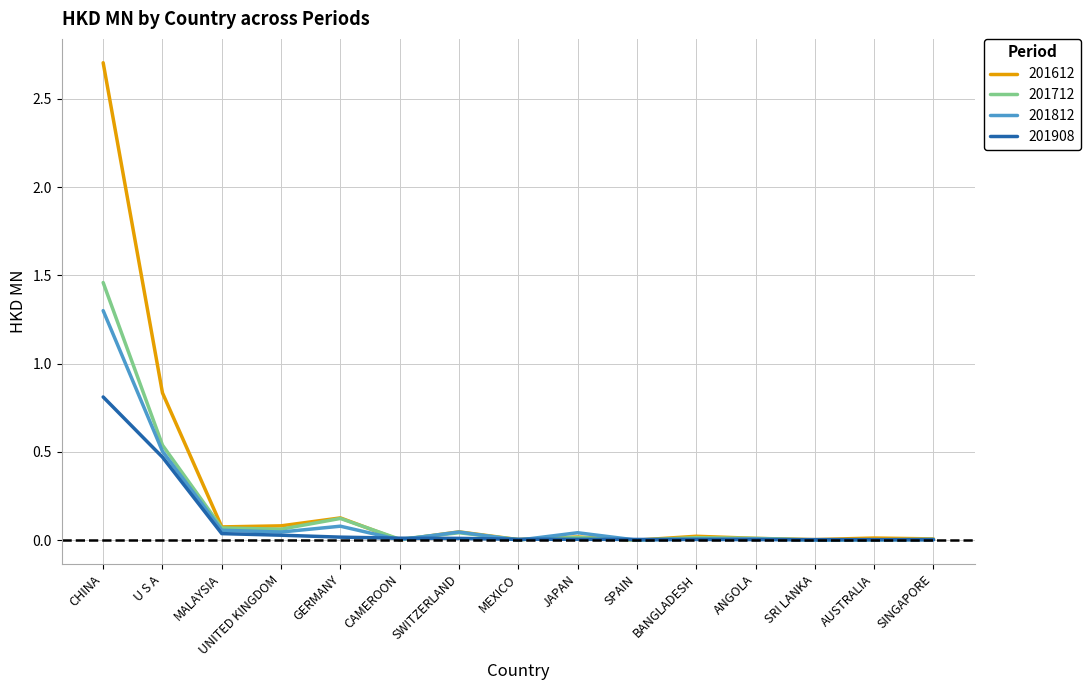

At which category is the sum across all series the highest?

CHINA